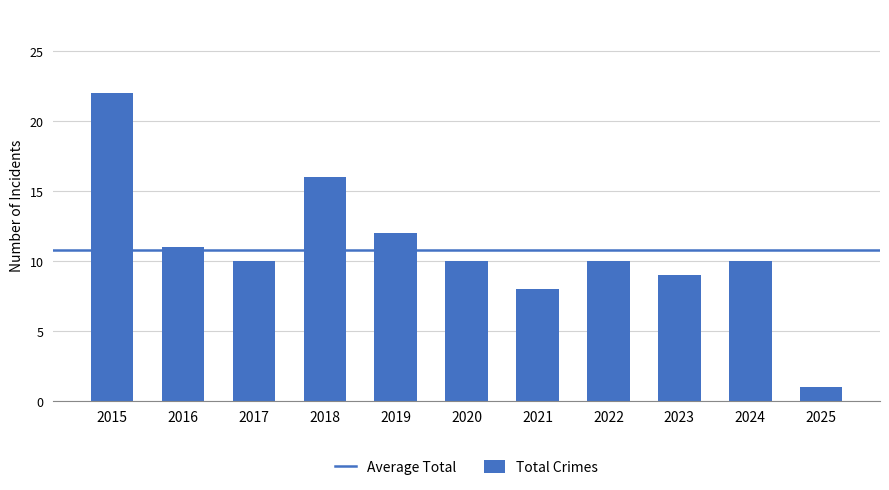

How many bars are there in total?

11